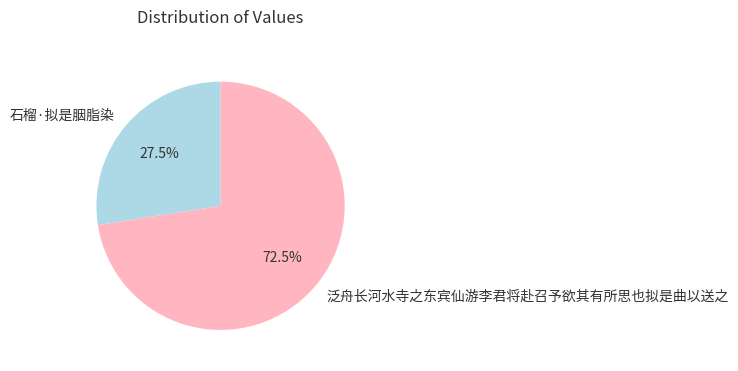

The 泛舟长河水寺之东宾仙游李君将赴召予欲其有所思也拟是曲以送之 slice represents 62% of the pie. True or false?

False